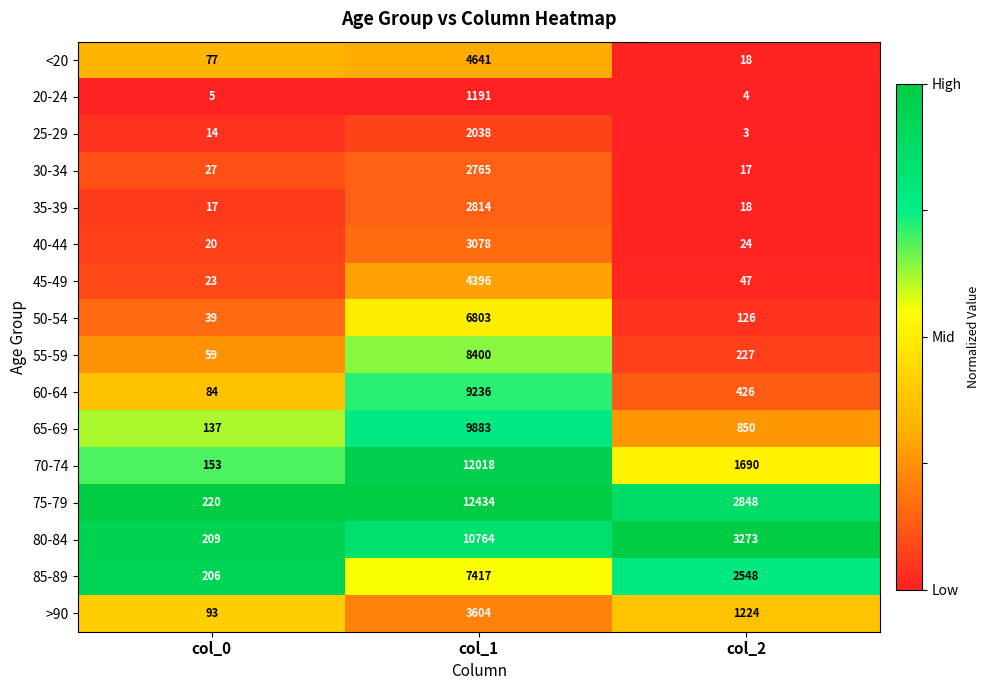

What is the difference between the maximum and minimum values in the 65-69 series?

9746